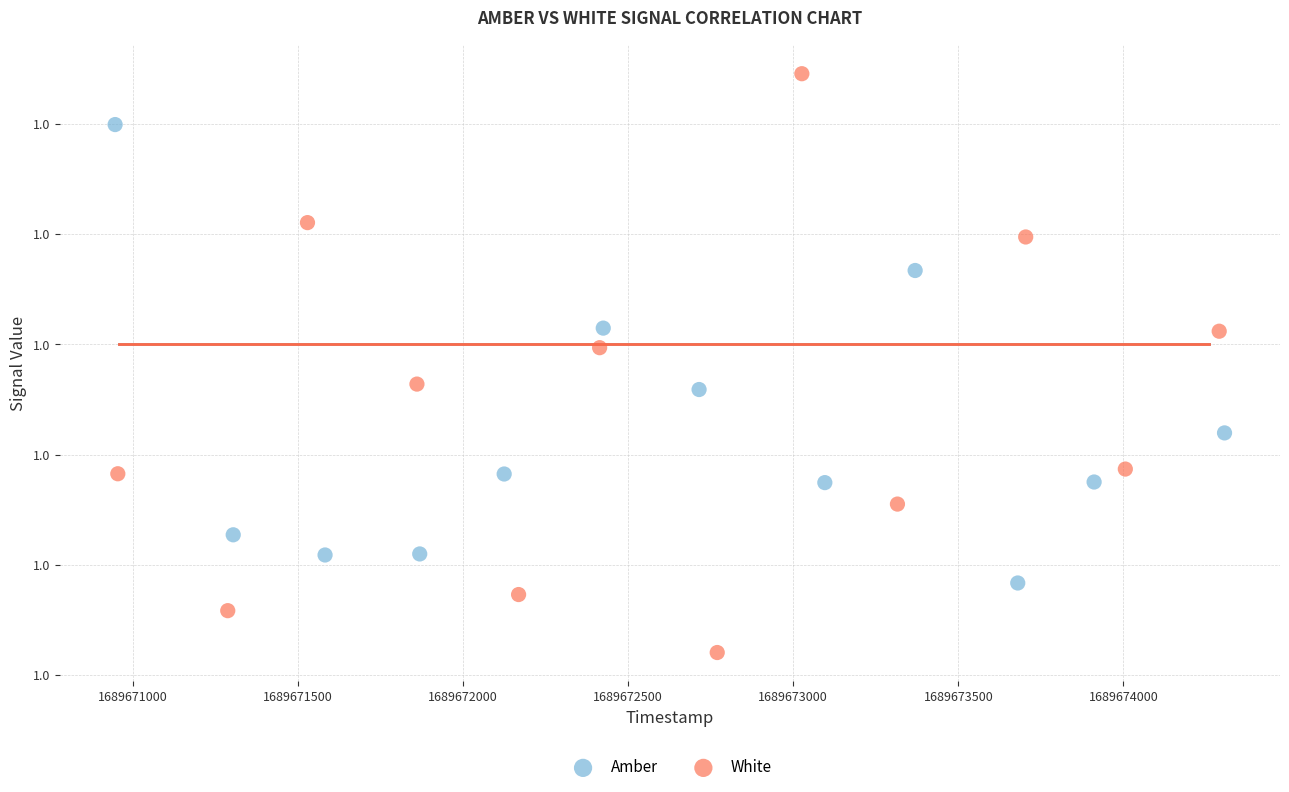

What are all the series names shown in the legend?

Amber, White